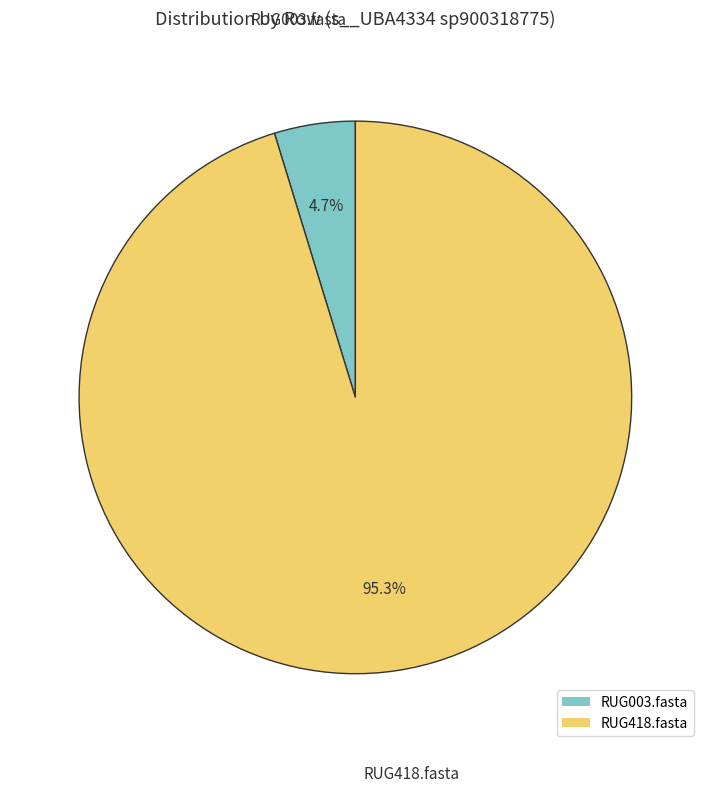

How many slices are in this pie chart?

2